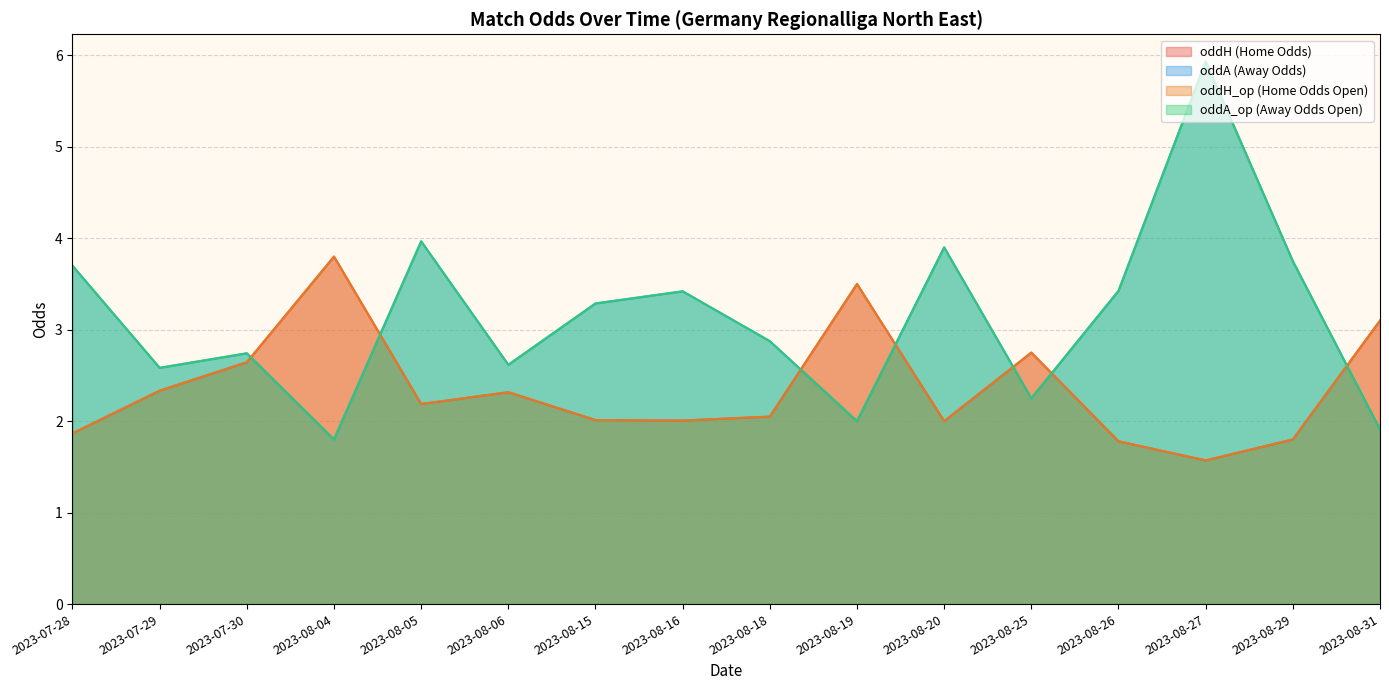

Does the chart have visible grid lines?

Yes